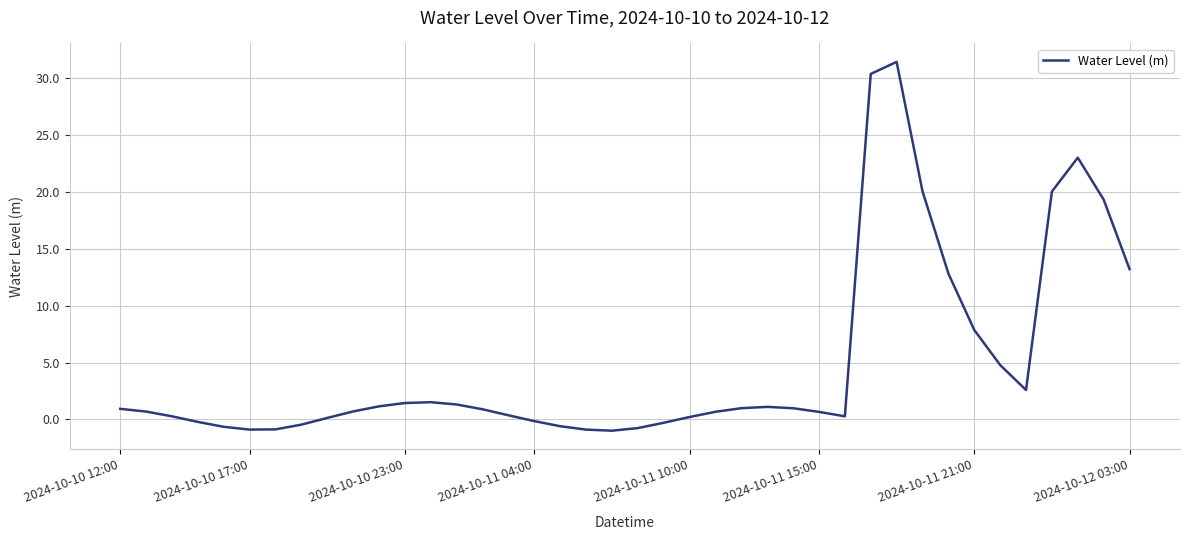

What is the difference between the maximum and minimum values?

32.4